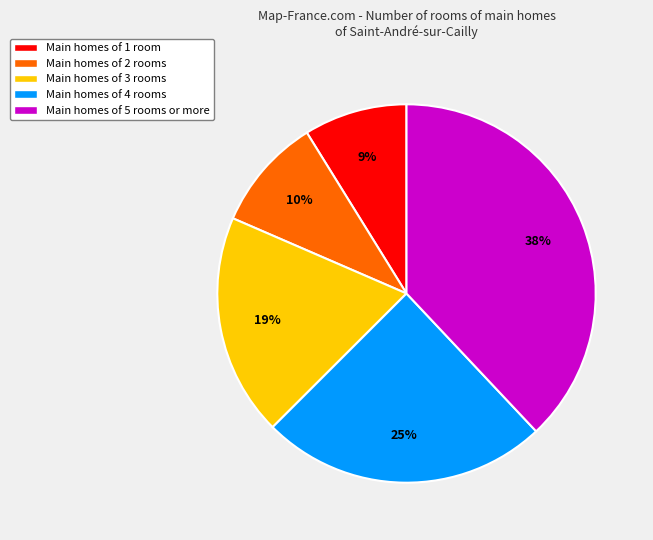

What percentage is the Main homes of 2 rooms slice, to the nearest percent?

10%